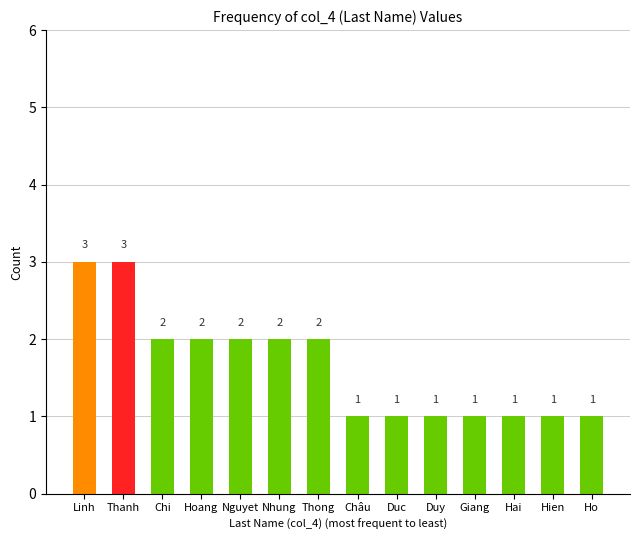

What is the maximum value shown in the chart?

3